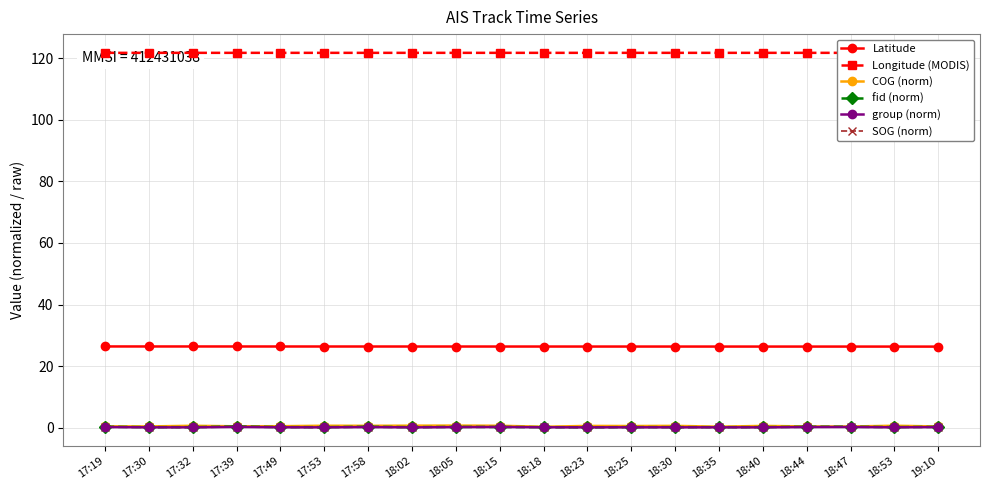

What is the greatest value displayed?

121.7